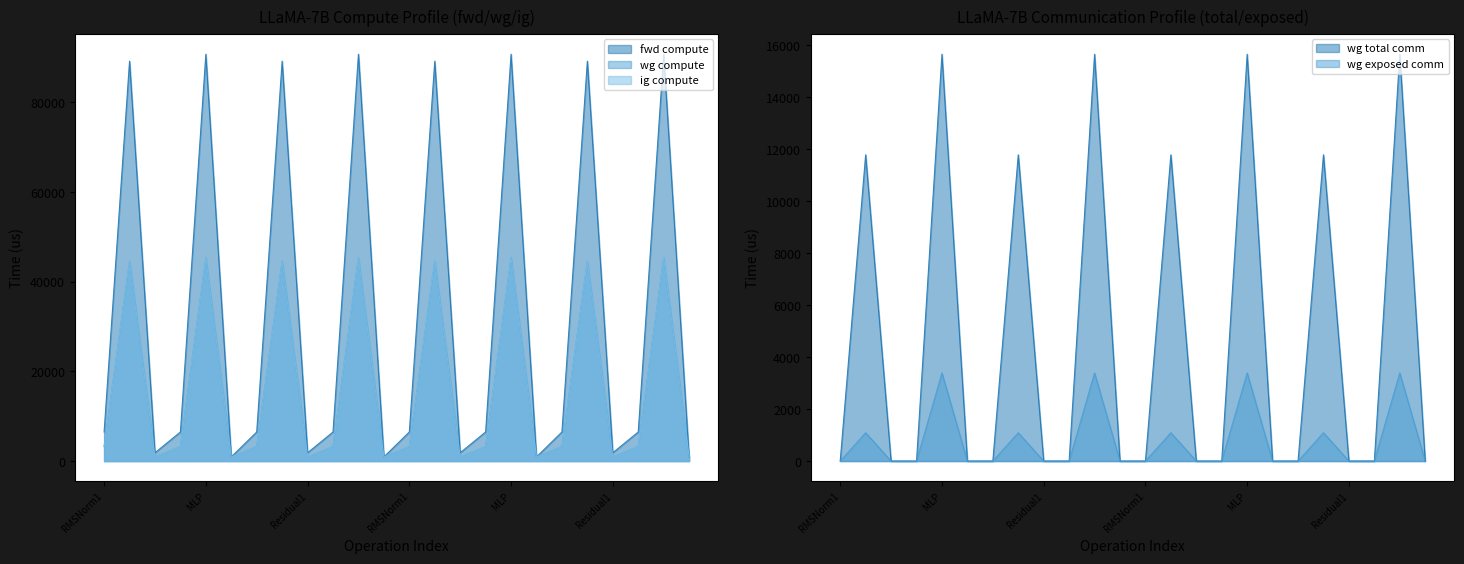

Where is wg compute nearest to the value 23153?

RMSNorm1